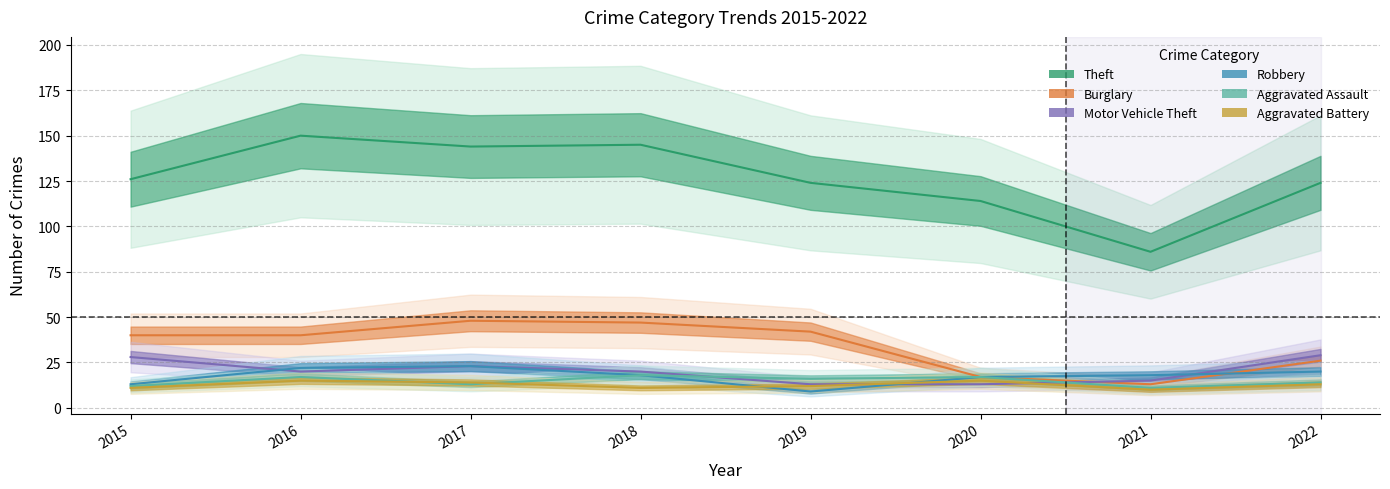

The Aggravated Battery series shows 12 at 2019. True or false?

True